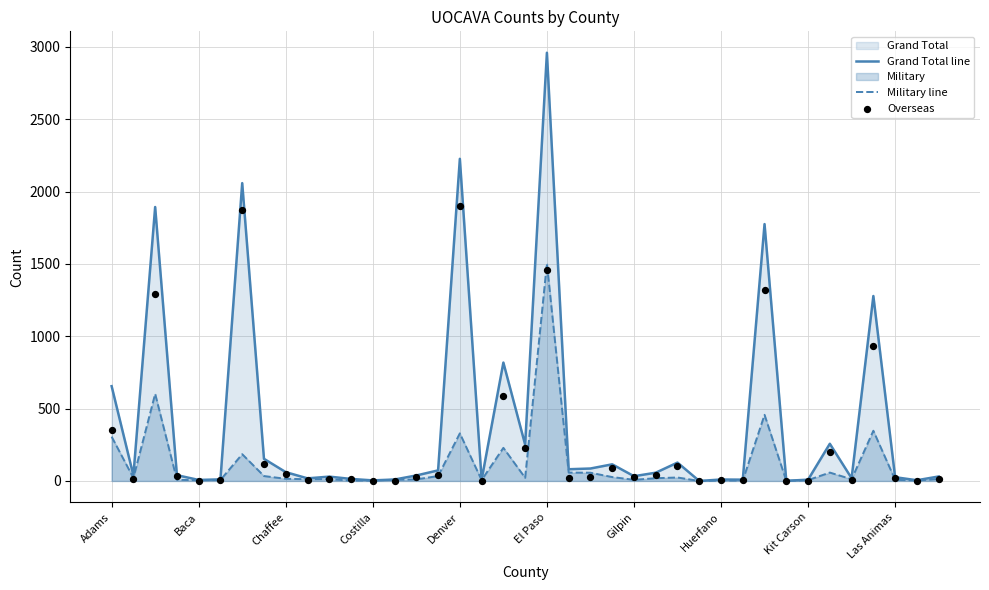

Is the value of Military line at Kit Carson greater than the value of Grand Total line at Gilpin?

No